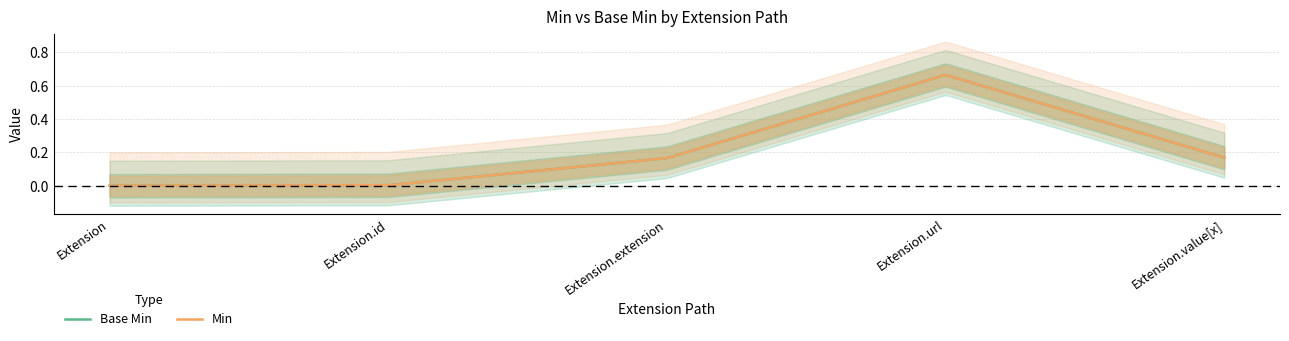

Count the number of data series in this chart.

2